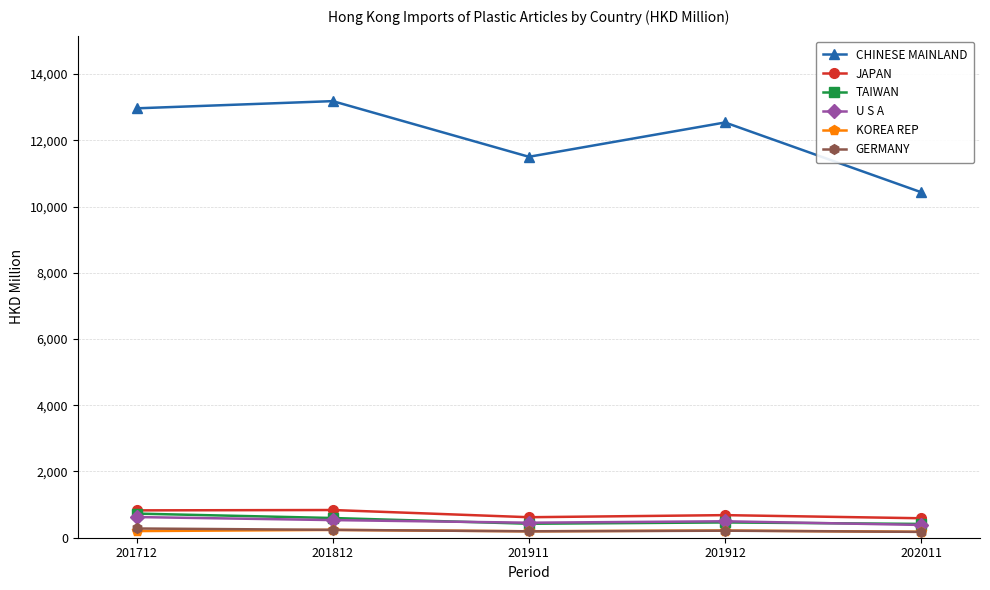

True or false: GERMANY has a value of 193.2 at 201911.

True